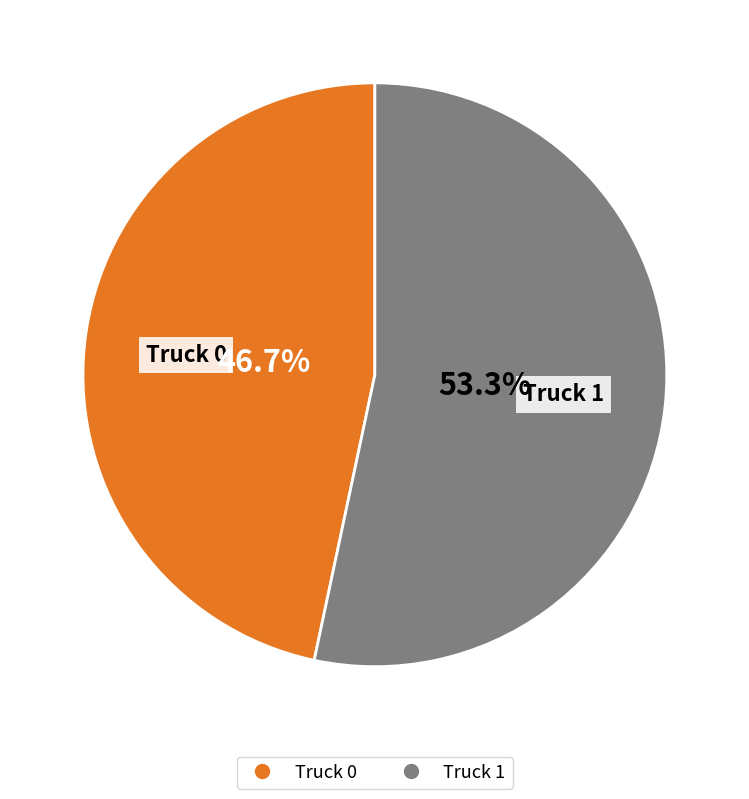

The Truck 1 slice represents 46% of the pie. True or false?

False